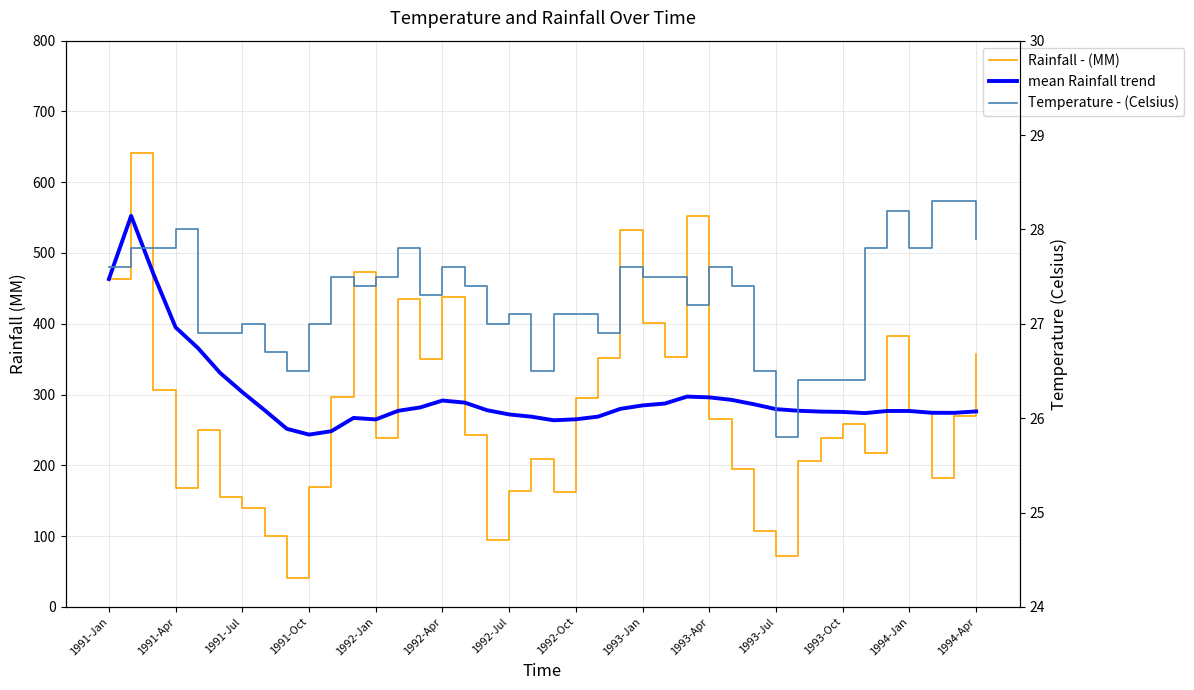

Reading right to left, what are all the values shown in this chart?

Rainfall - (MM): 356.6	269.0	182.1	275.0	383.0	218.1	258.1	238.9	206.2	71.6	106.8	194.3	266.0	552.9	353.3	401.0	532.4	351.7	294.6	162.1	208.3	164.1	94.9	242.8	437.2	349.6	434.5	239.3	473.6	295.9	169.8	40.8	99.8	140.0	154.6	249.5	168.0	306.9	641.8	463.2
mean Rainfall trend: 276.2	274.1	274.3	276.8	276.8	273.8	275.4	276.0	277.1	279.4	286.3	292.5	296.0	297.1	287.3	284.7	279.8	268.8	265.1	263.7	268.7	271.9	277.9	288.7	291.5	281.8	277.0	264.9	267.0	248.2	243.4	251.6	278.0	303.4	330.7	365.9	395.0	470.6	552.5	463.2
Temperature - (Celsius): 27.9	28.3	28.3	27.8	28.2	27.8	26.4	26.4	26.4	25.8	26.5	27.4	27.6	27.2	27.5	27.5	27.6	26.9	27.1	27.1	26.5	27.1	27.0	27.4	27.6	27.3	27.8	27.5	27.4	27.5	27.0	26.5	26.7	27.0	26.9	26.9	28.0	27.8	27.8	27.6